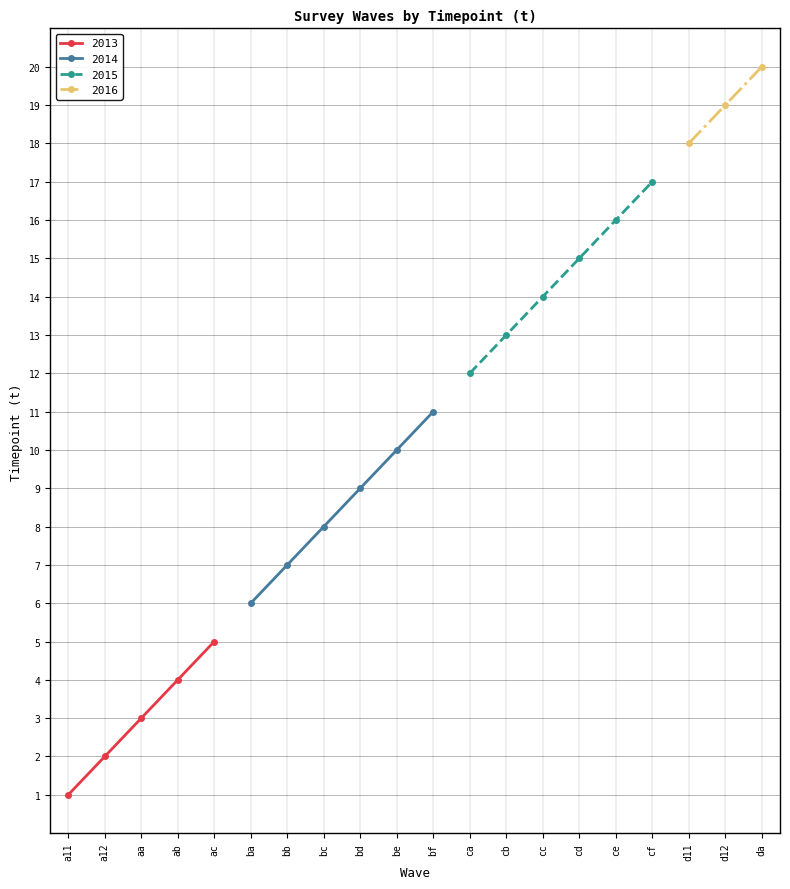

The Timepoint series shows 33 at da. True or false?

False